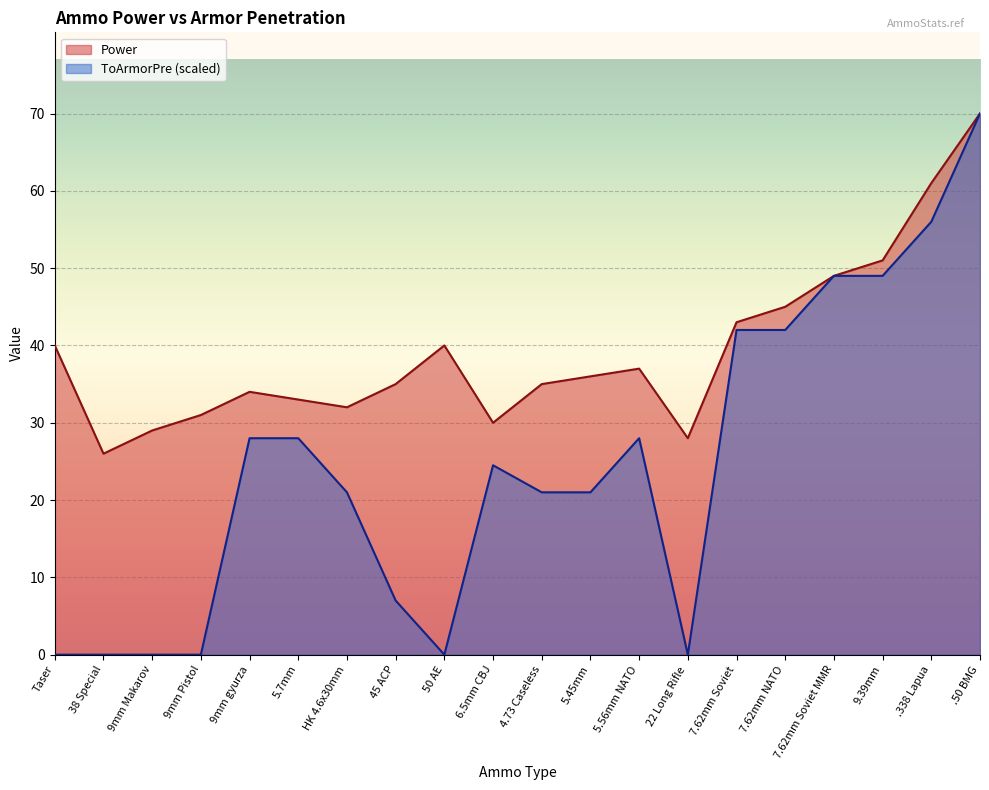

Rank the series by their average value, from lowest to highest.

ToArmorPre (scaled), Power